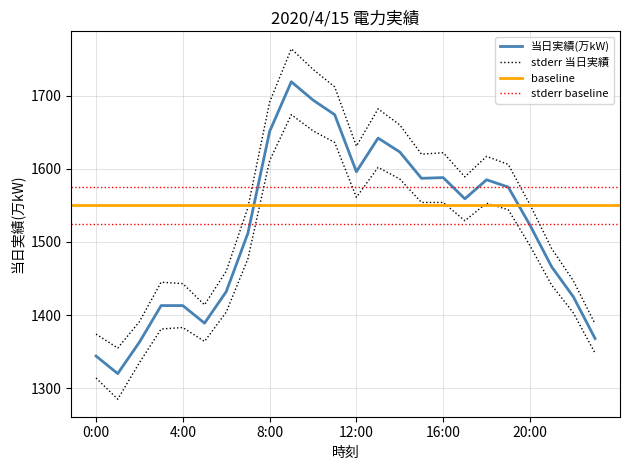

Reading left to right, list all the values displayed in this chart.

0:00=1344	1:00=1320	2:00=1363	3:00=1413	4:00=1413	5:00=1389	6:00=1432	7:00=1512	8:00=1651	9:00=1719	10:00=1694	11:00=1674	12:00=1596	13:00=1642	14:00=1623	15:00=1587	16:00=1588	17:00=1559	18:00=1585	19:00=1575	20:00=1523	21:00=1466	22:00=1425	23:00=1368